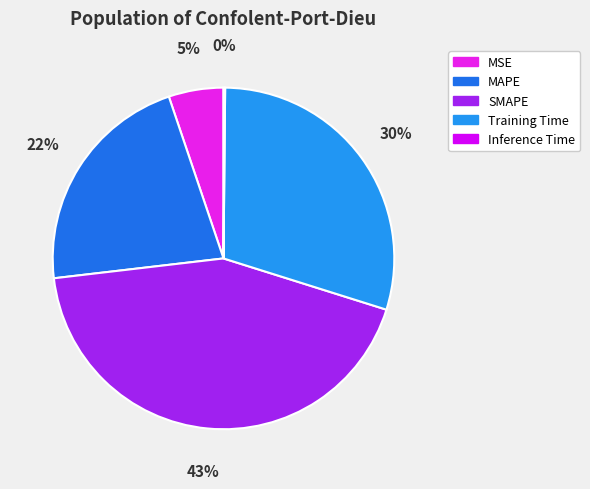

To the nearest percent, what portion does MSE represent?

5%